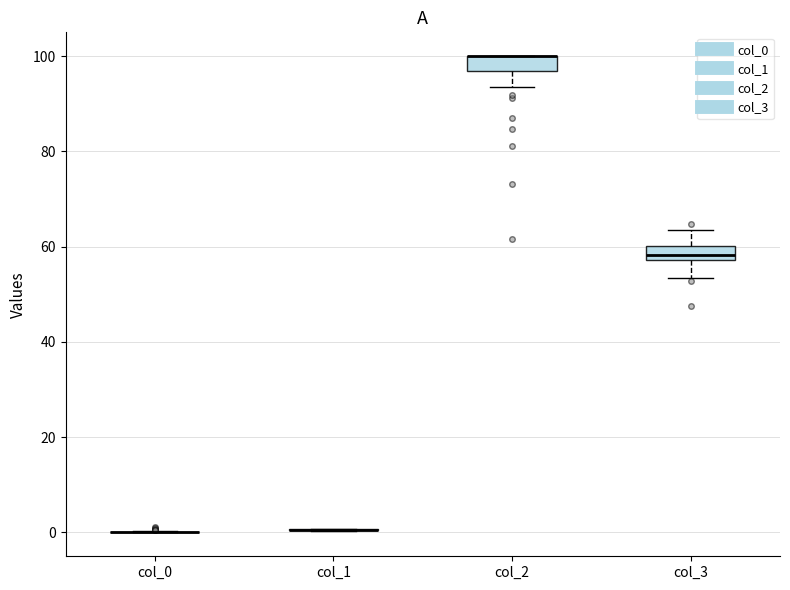

Where does the lower whisker of the box for col_3 end on the y-axis? The values are not printed on the chart, so give them approximately, as read against the axis.

54